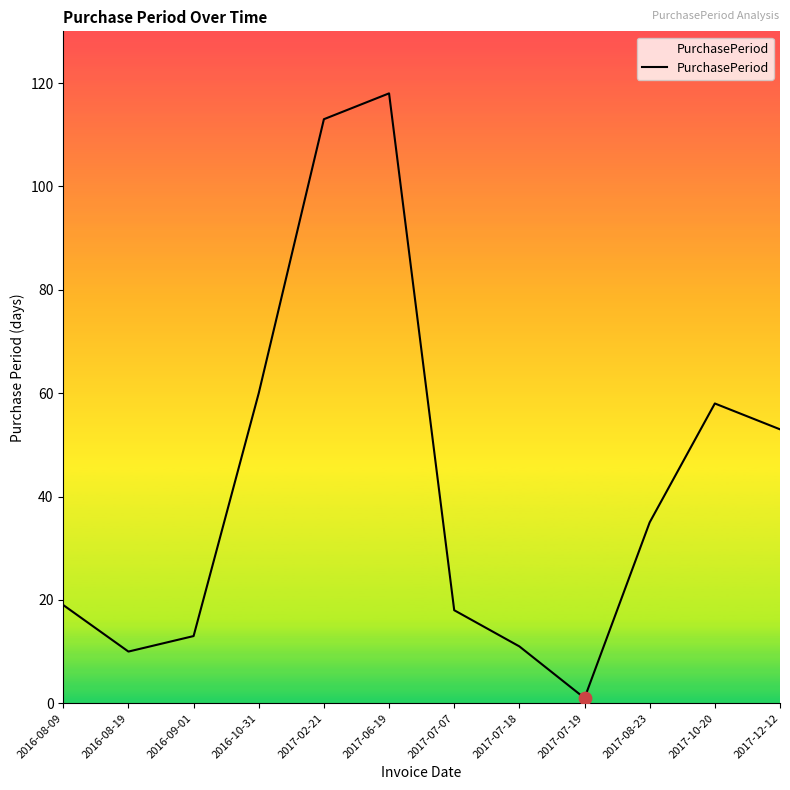

What is the ratio of the value at 2017-07-18 to the value at 2017-06-19?

0.1